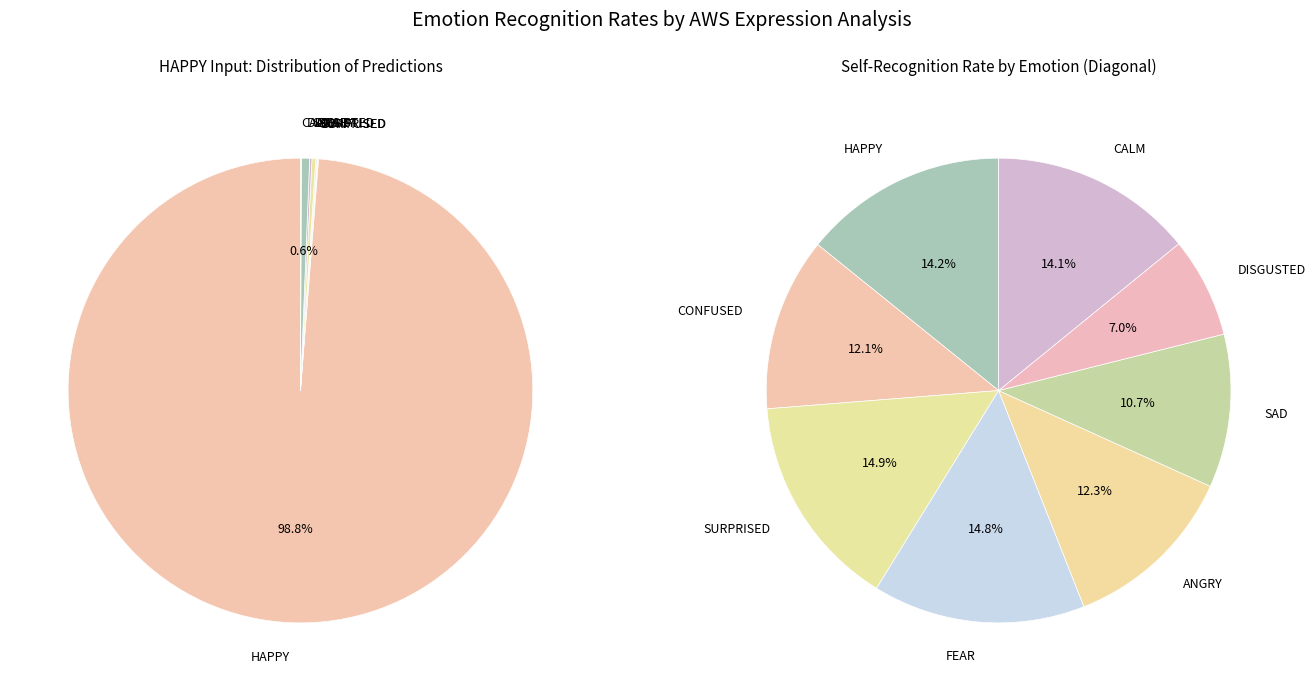

To the nearest percent, what is the difference between the DISGUSTED and CALM slice percentages?

7%